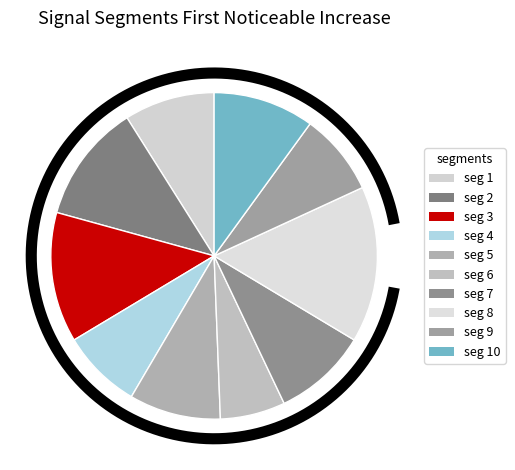

True or false: signal segment 8 accounts for 7% of the total.

False